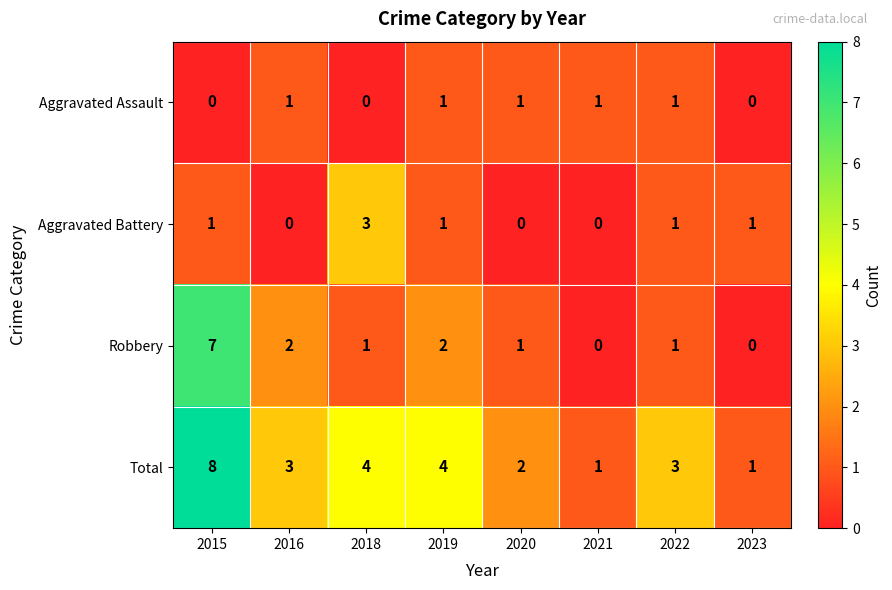

How many Total values are between 2 and 4?

5